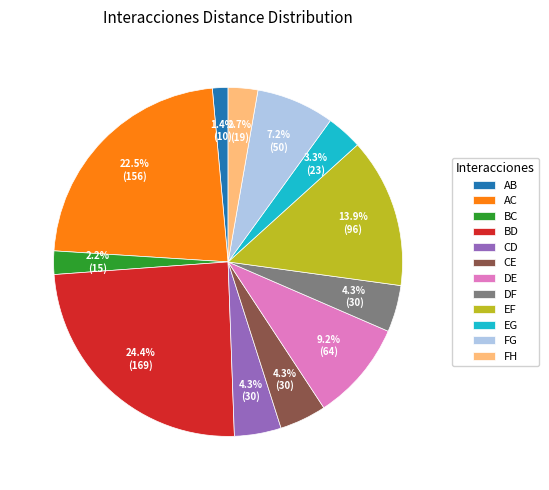

What percentage do FH and BD together represent?

27.2%